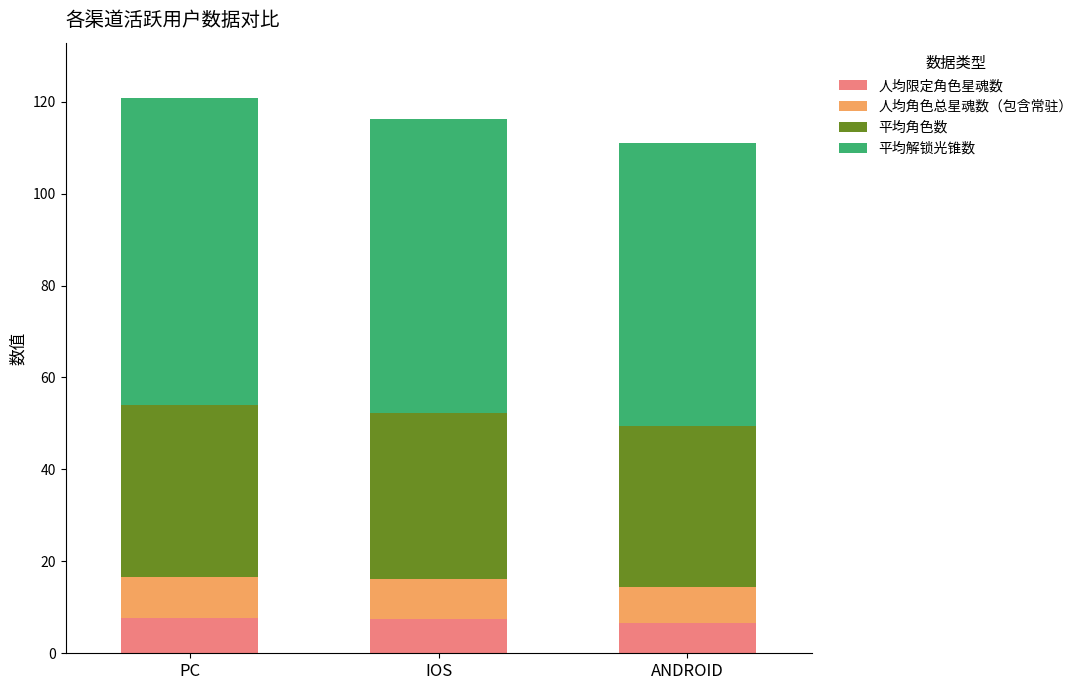

True or false: 人均限定角色星魂数 has a value of 3.7 at PC.

False